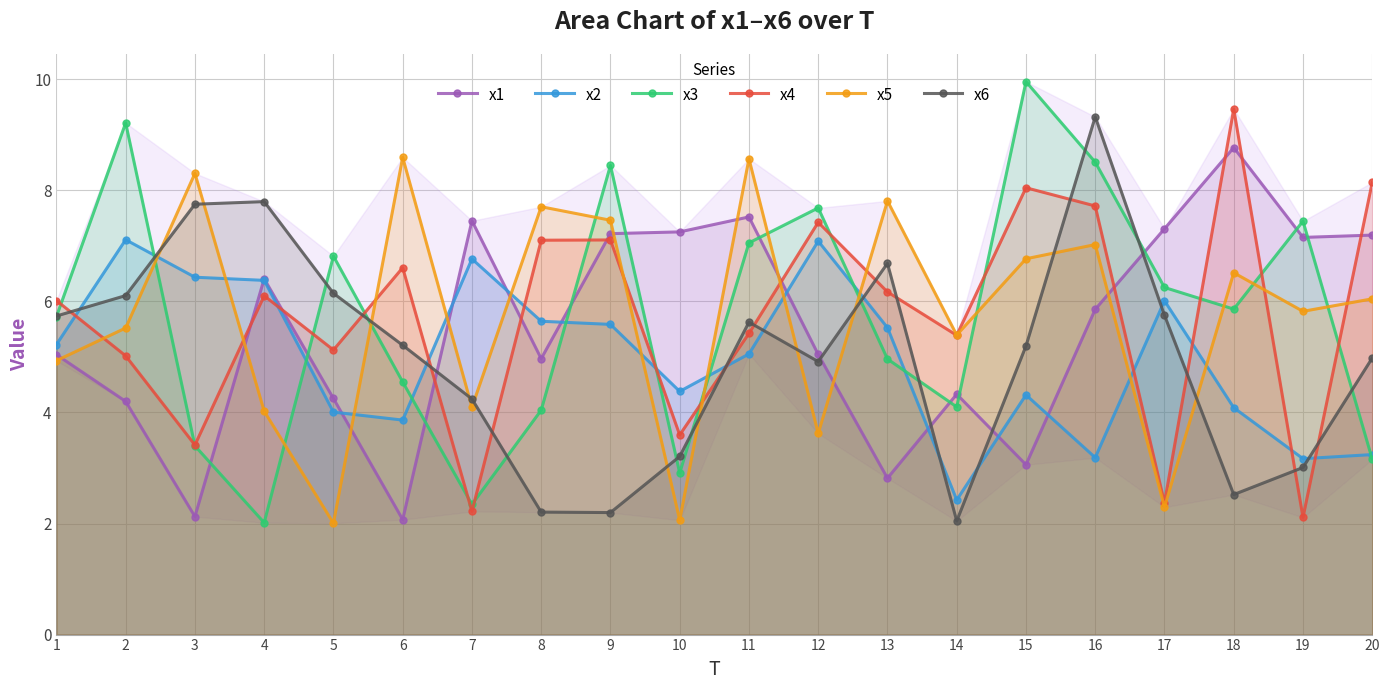

In x2, how many points are higher than both neighbors (excluding endpoints)?

5